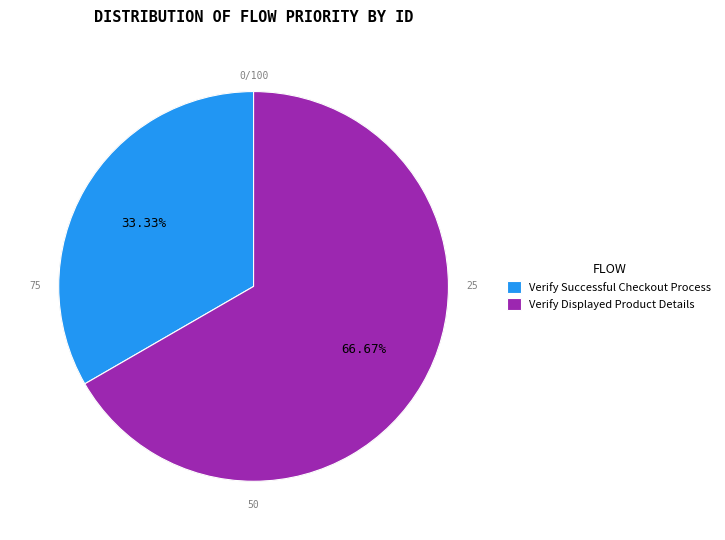

To the nearest percent, what is the average slice percentage?

50%